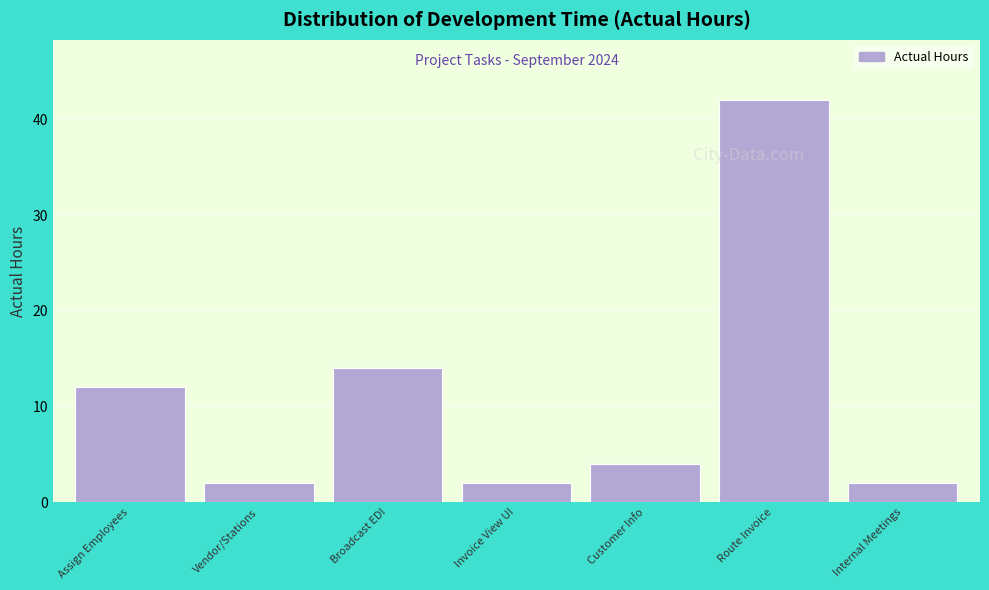

Reading right to left, list all the values displayed in this chart.

Internal Meetings=2	Route Invoice=42	Customer Info=4	Invoice View UI=2	Broadcast EDI=14	Vendor/Stations=2	Assign Employees=12